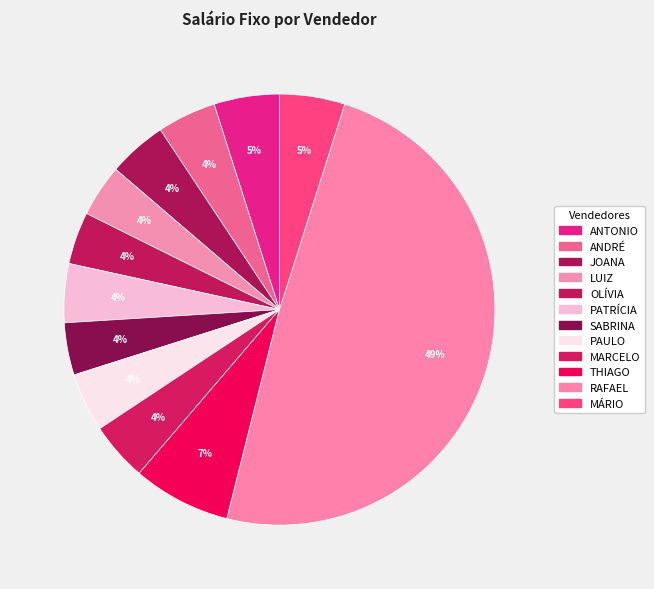

The SABRINA slice represents 4% of the pie. True or false?

True